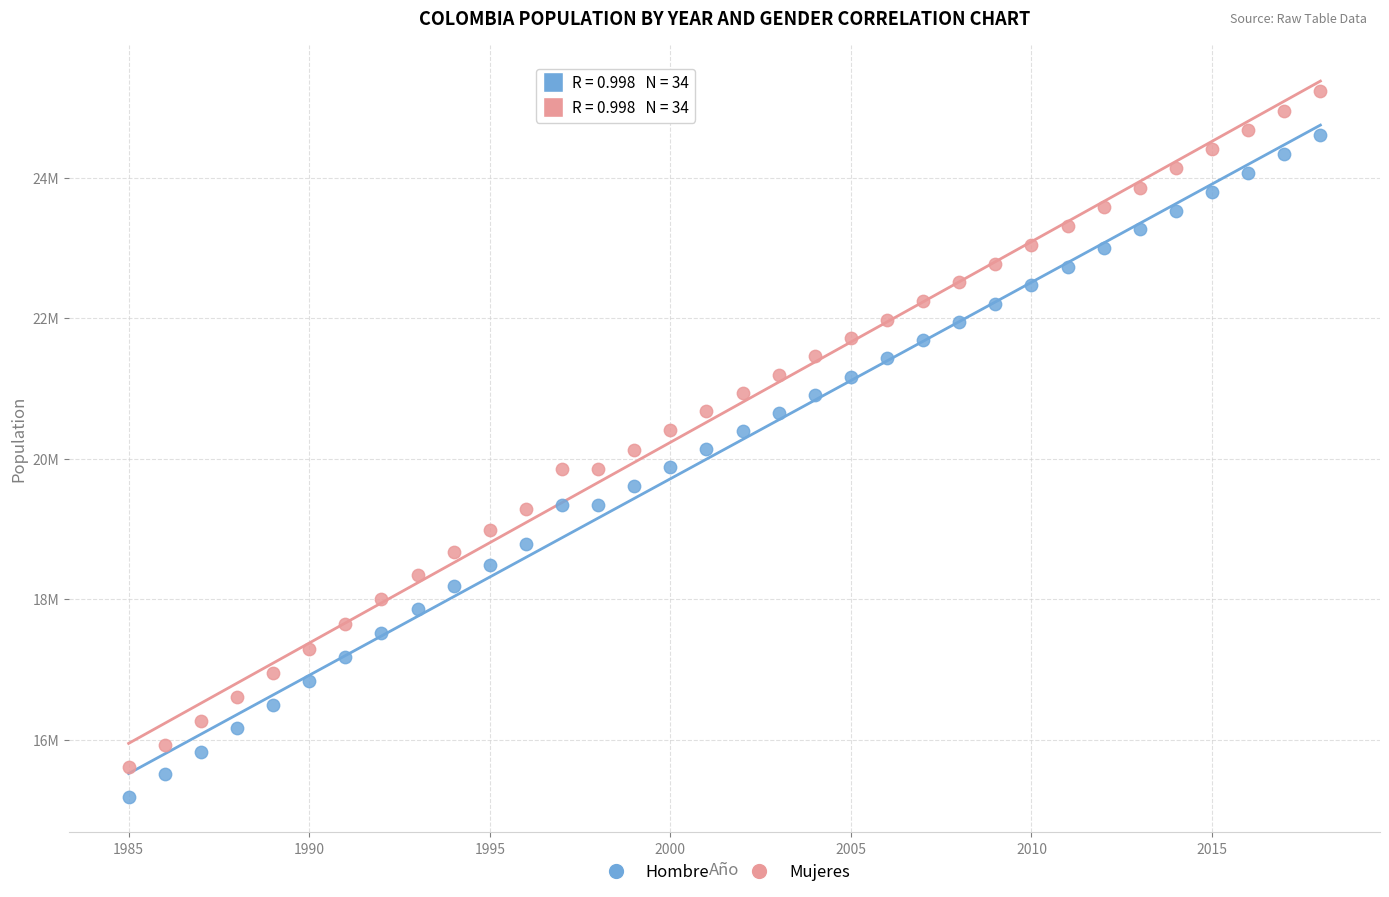

Which series reaches the minimum Y coordinate?

Hombre